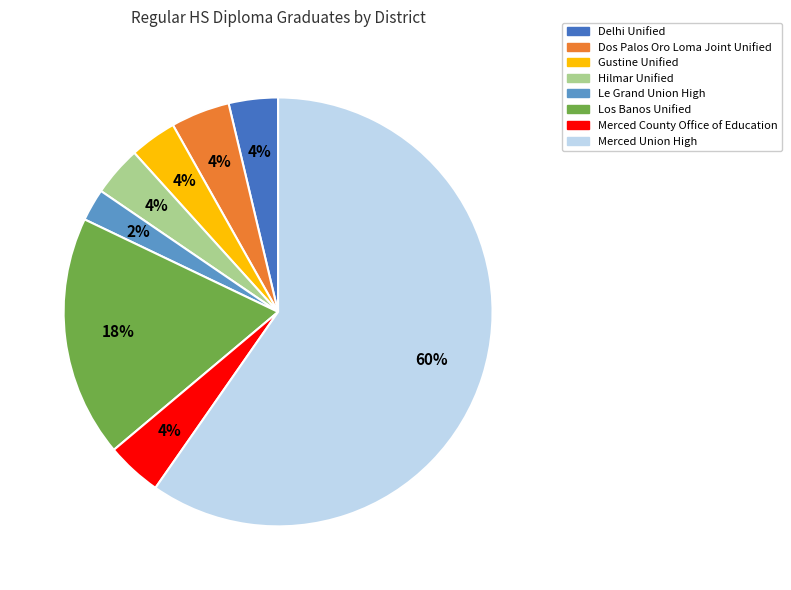

Between Le Grand Union High and Gustine Unified, which is larger?

Gustine Unified